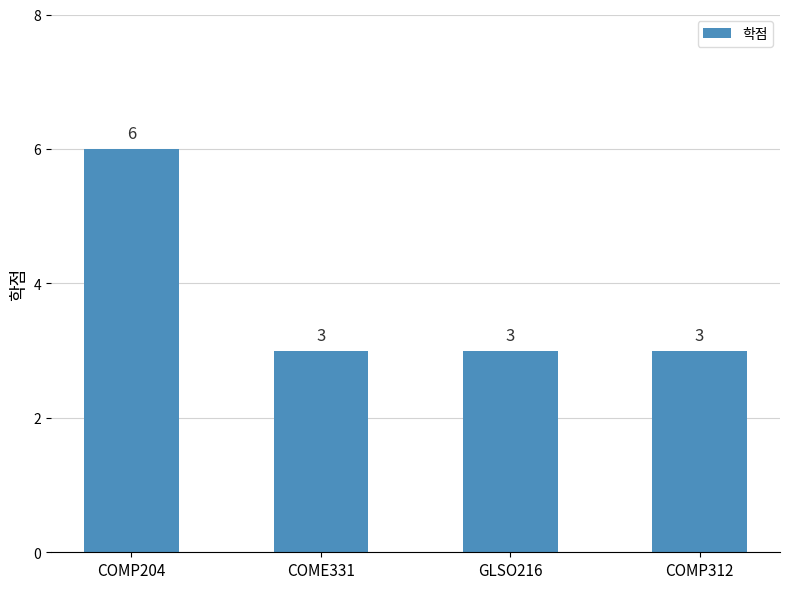

What is the minimum value shown in the chart?

3